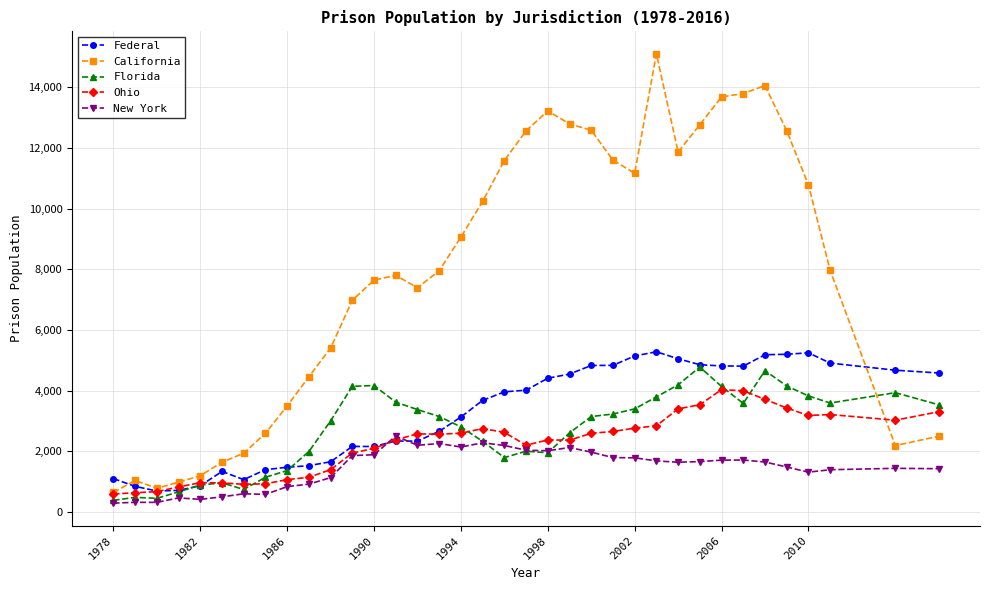

What is the difference between the maximum and minimum values in the New York series?

2210